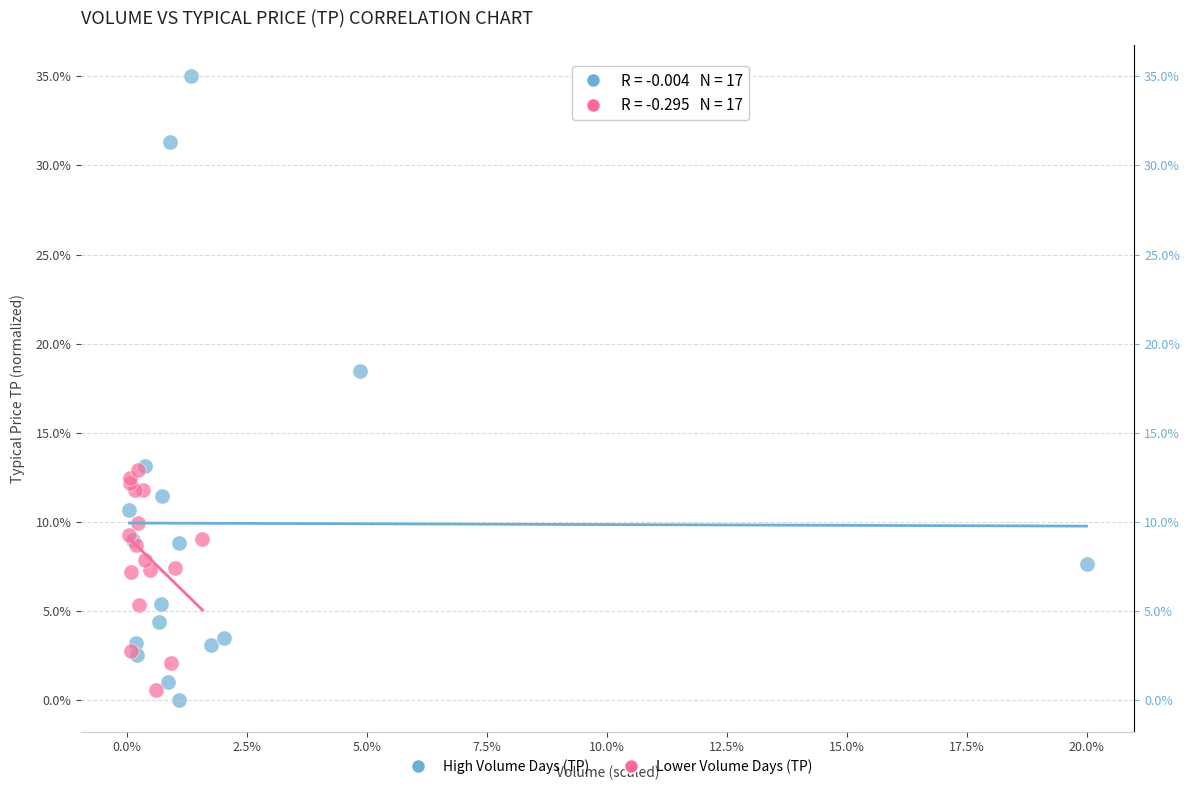

What are all the series names shown in the legend?

High Volume Days (TP), Lower Volume Days (TP)